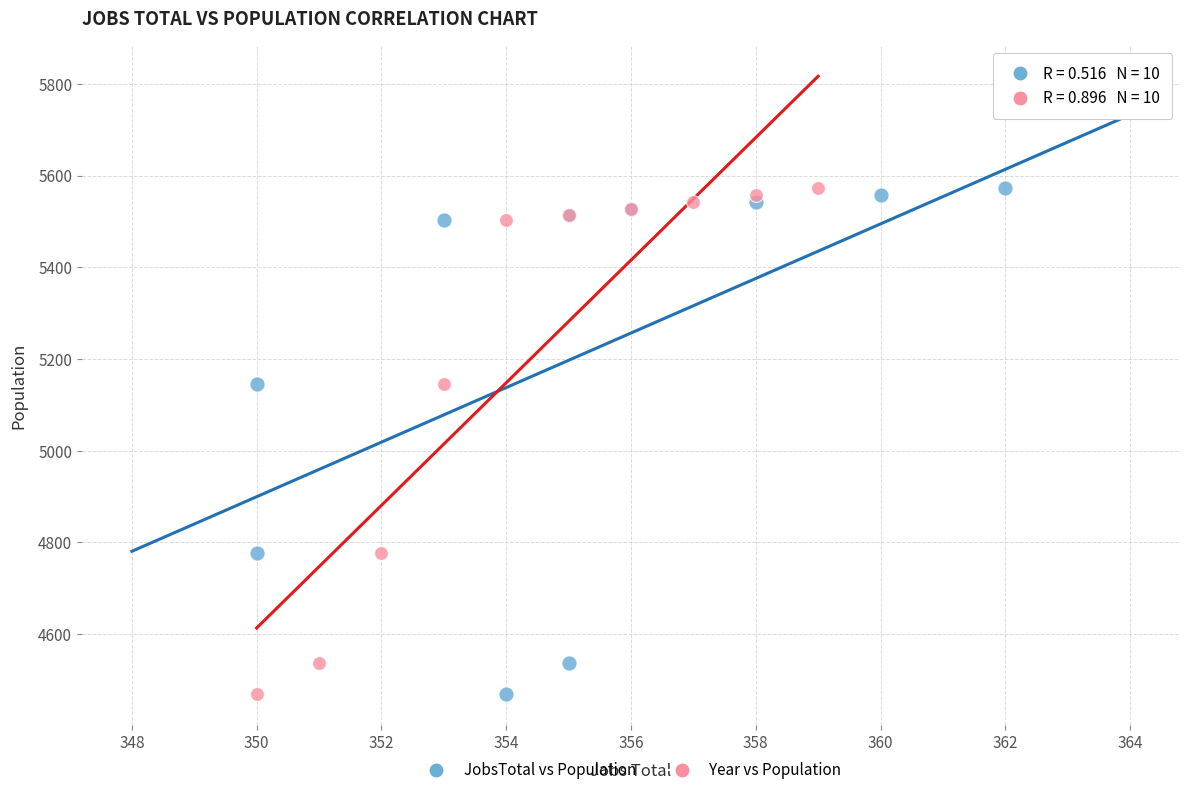

What are all the series names shown in the legend?

JobsTotal vs Population, Year vs Population